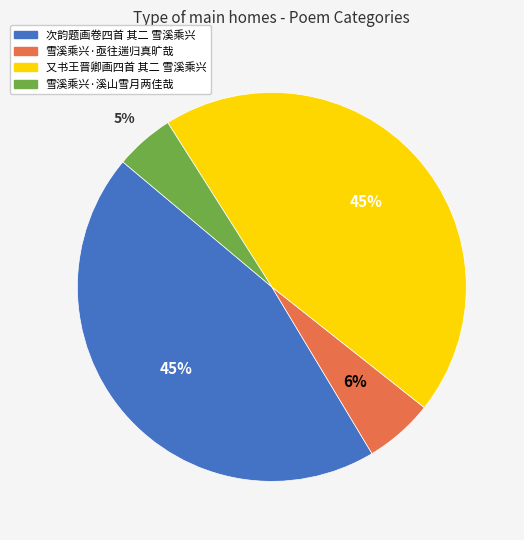

Does 又书王晋卿画四首 其二 雪溪乘兴 represent more than half of the total?

No